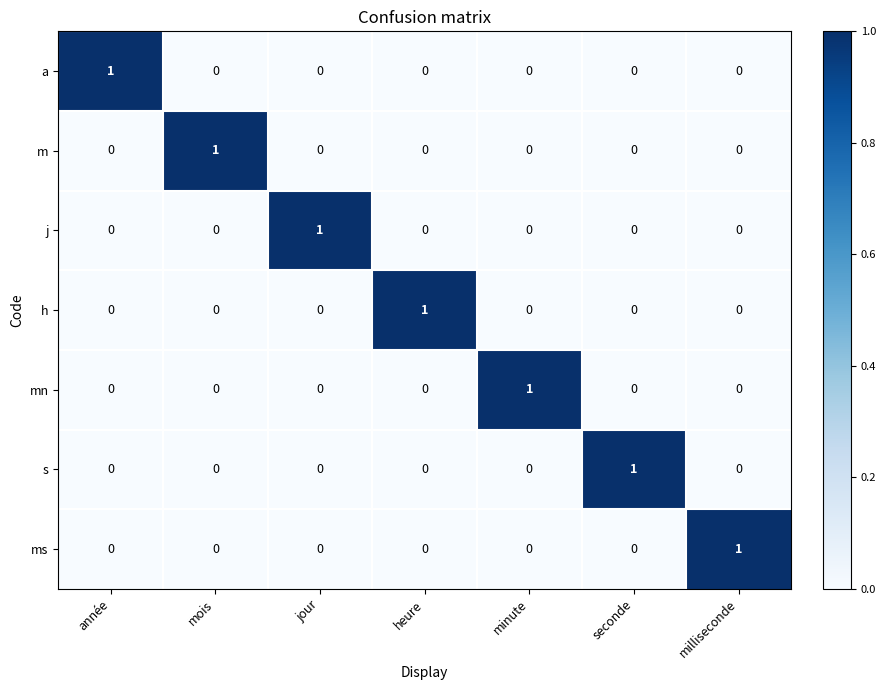

What is the spread (max minus min) of values at minute?

1